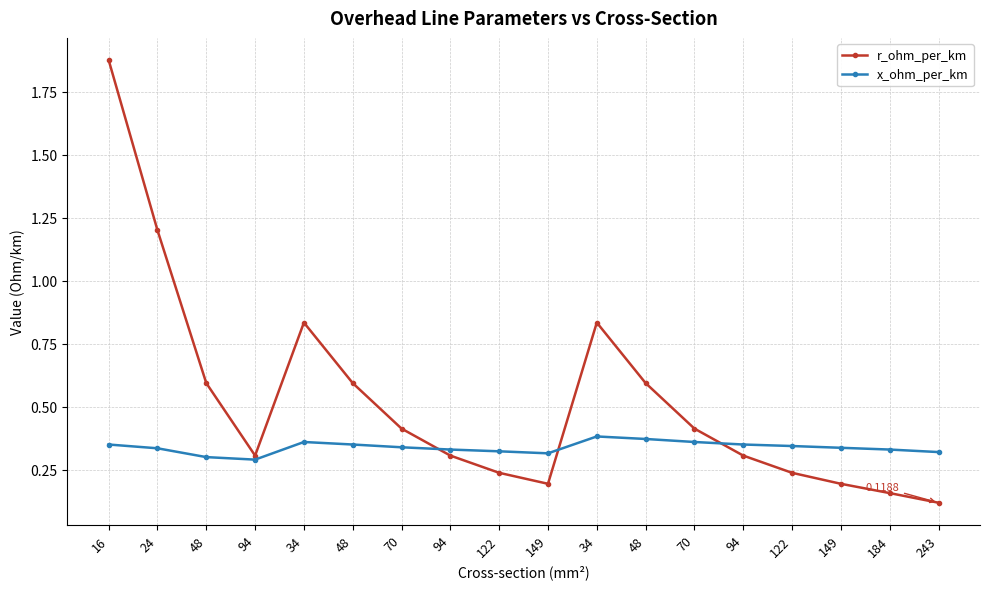

At which label is r_ohm_per_km closest to 0?

243